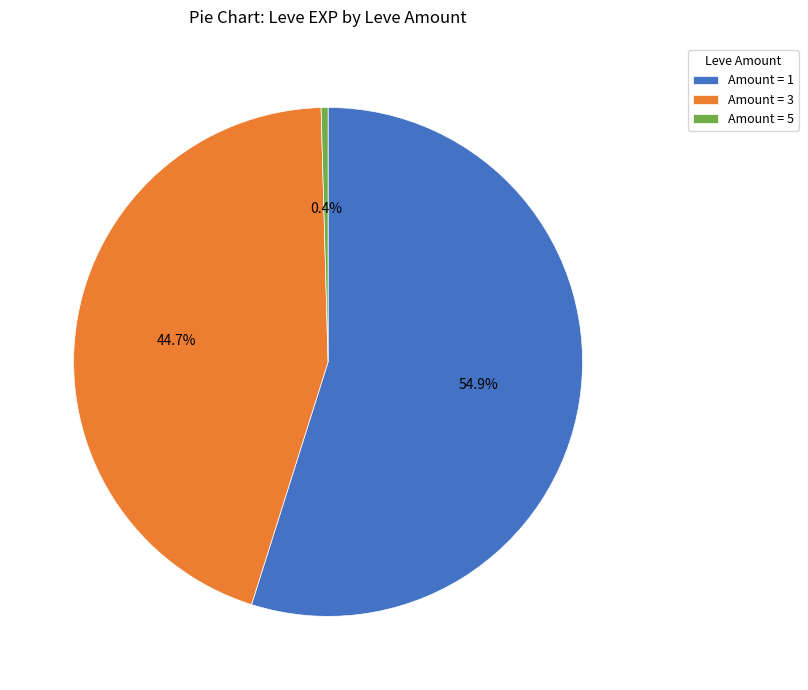

What is the ratio of the value at Amount = 3 to the value at Amount = 1?

0.8